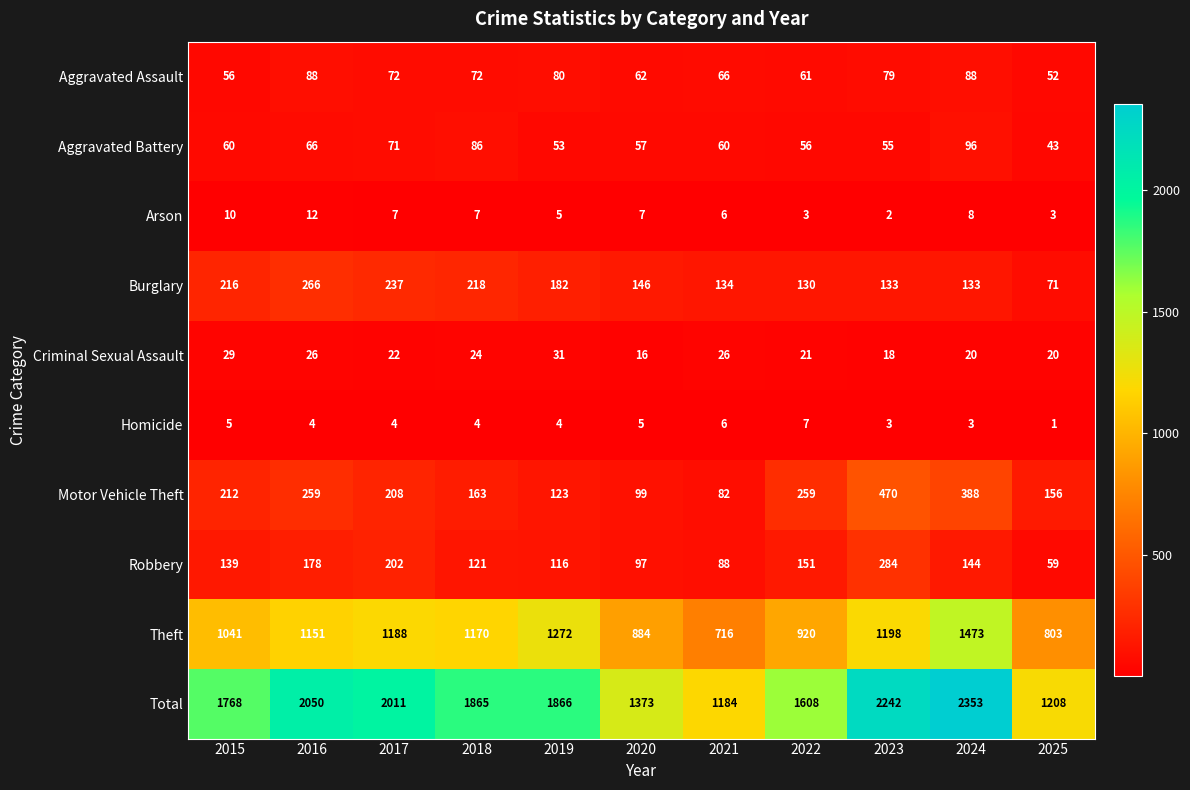

True or false: Theft has a value of 763 at 2017.

False